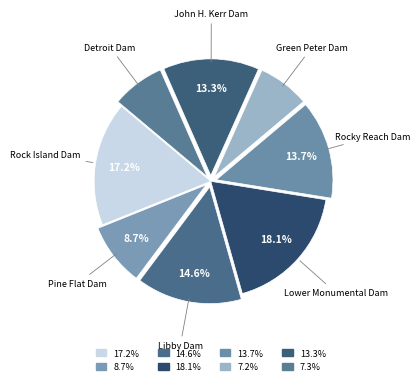

To the nearest percent, what percentage of the pie is Rock Island Dam?

17%